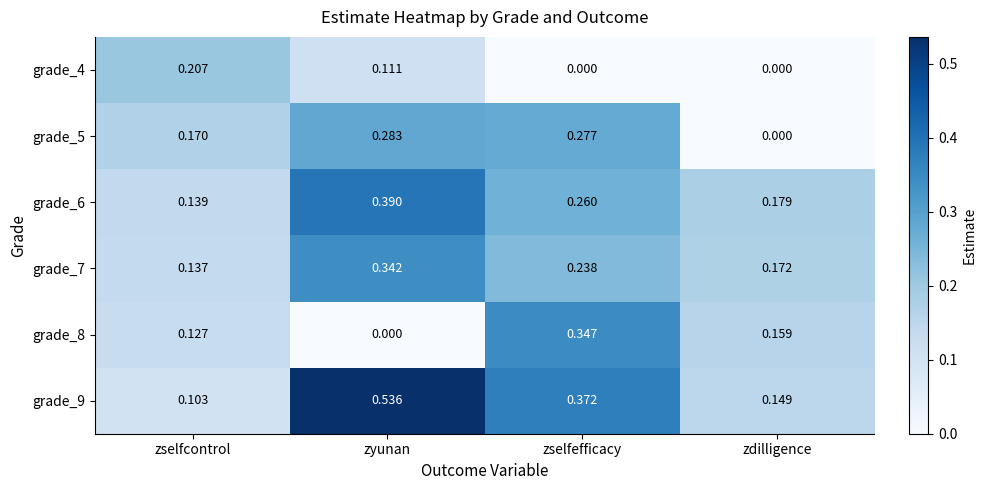

At which category is the sum across all series the highest?

zyunan